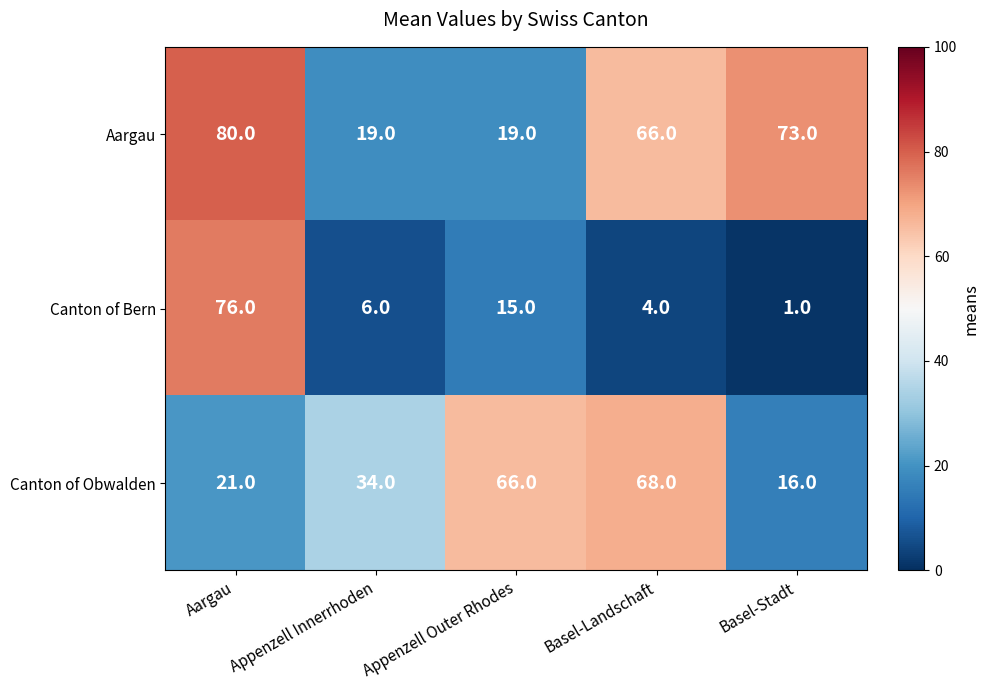

What is the spread (max minus min) of values at Aargau?

59